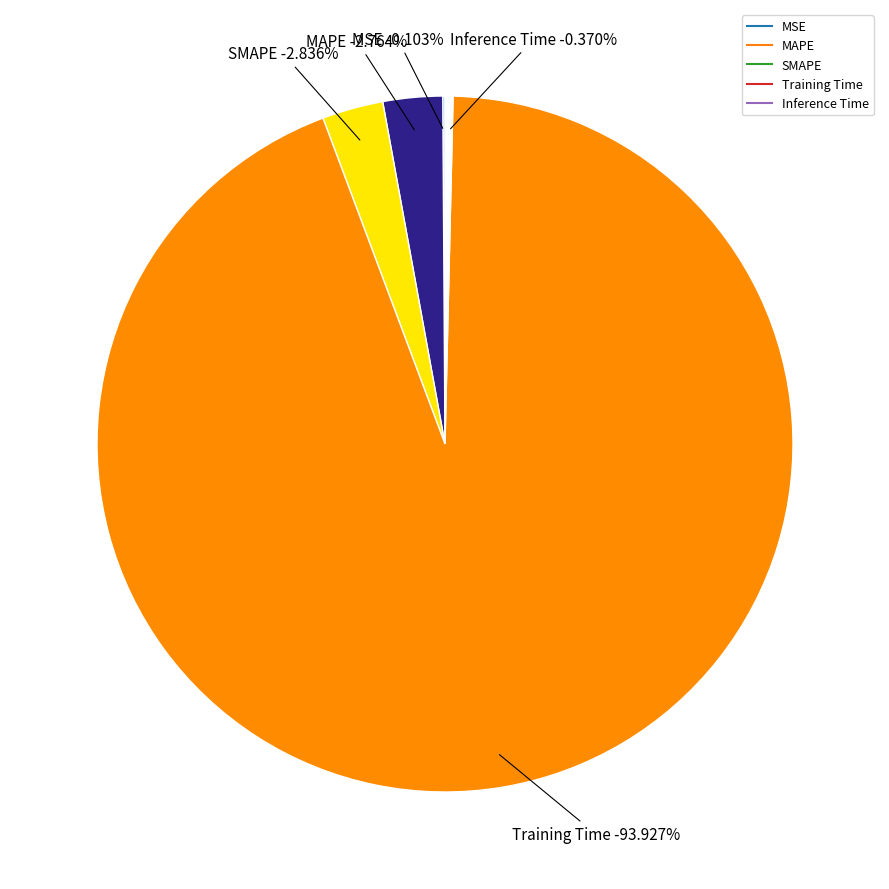

Which category has the smallest portion of the pie?

MSE